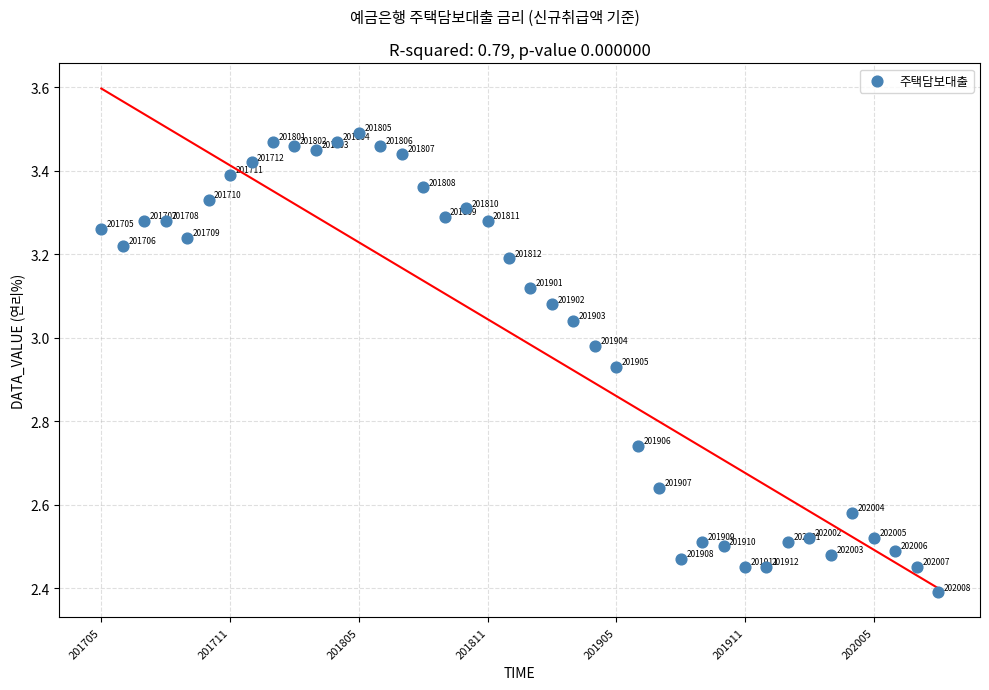

What Y value in the scatter plot is closest to 2?

2.4